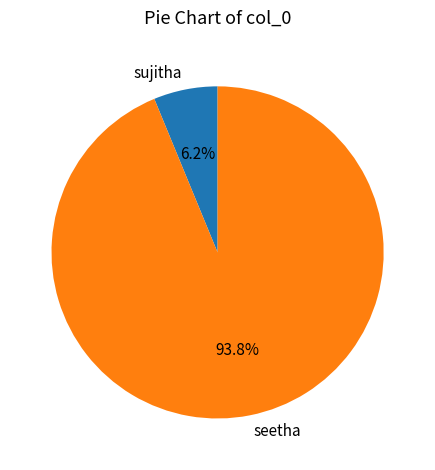

What portion of the pie excludes sujitha?

93.8%